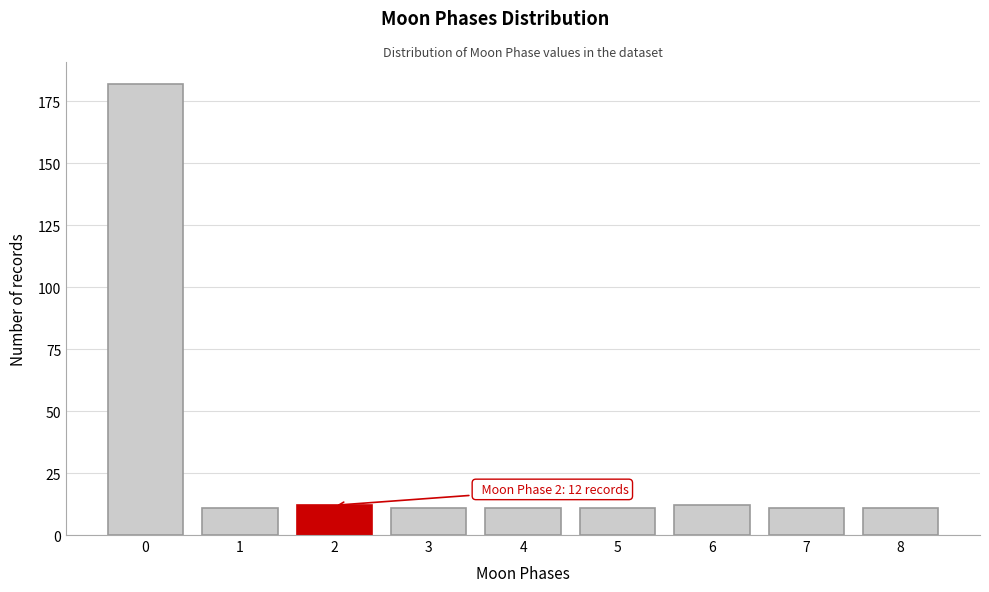

Reading left to right, transcribe all the data shown in this chart.

0=182	1=11	2=12	3=11	4=11	5=11	6=12	7=11	8=11